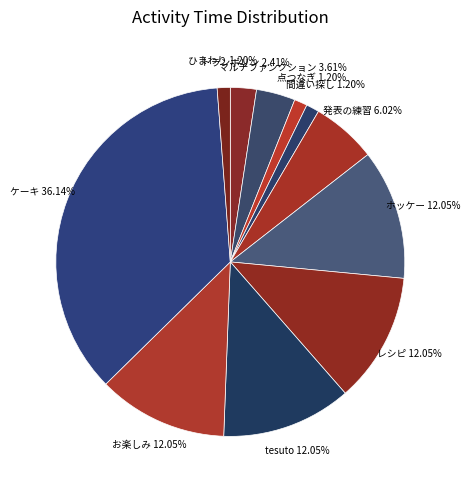

Which slice is the largest?

ケーキ